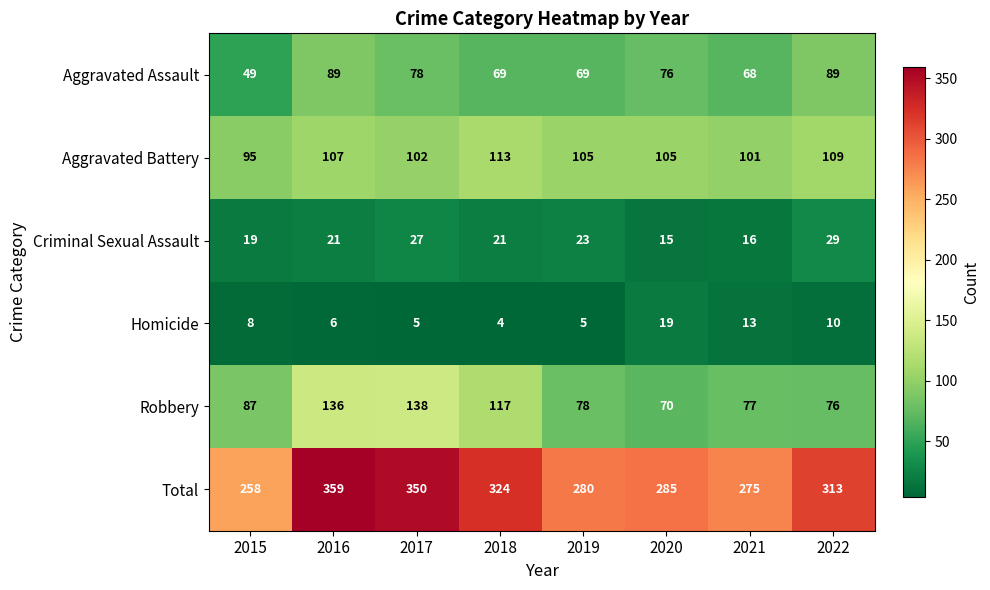

True or false: Robbery has a value of 87 at 2015.

True